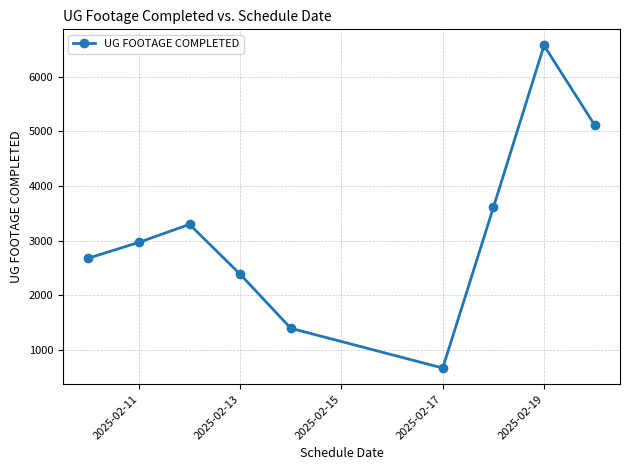

What is the value of the 4th point from the left?

2384